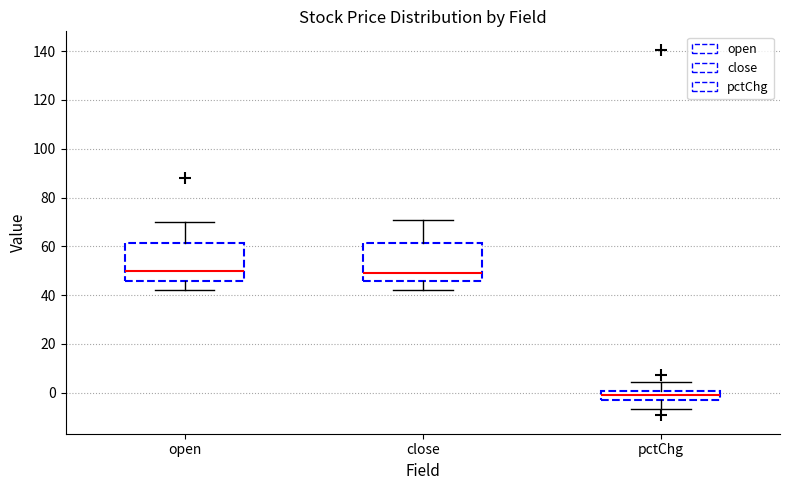

Reading left to right, transcribe this box plot: for each box, give where its median line is, the range the box spans, and where its two whiskers end, as read against the y-axis. The values are not printed on the chart, so give them approximately, as read against the axis.

open: median 50, box 46 to 62, whiskers 42 to 70
close: median 50, box 46 to 62, whiskers 42 to 70
pctChg: median -2 (inside the box), box -2 to 0, whiskers -6 to 4